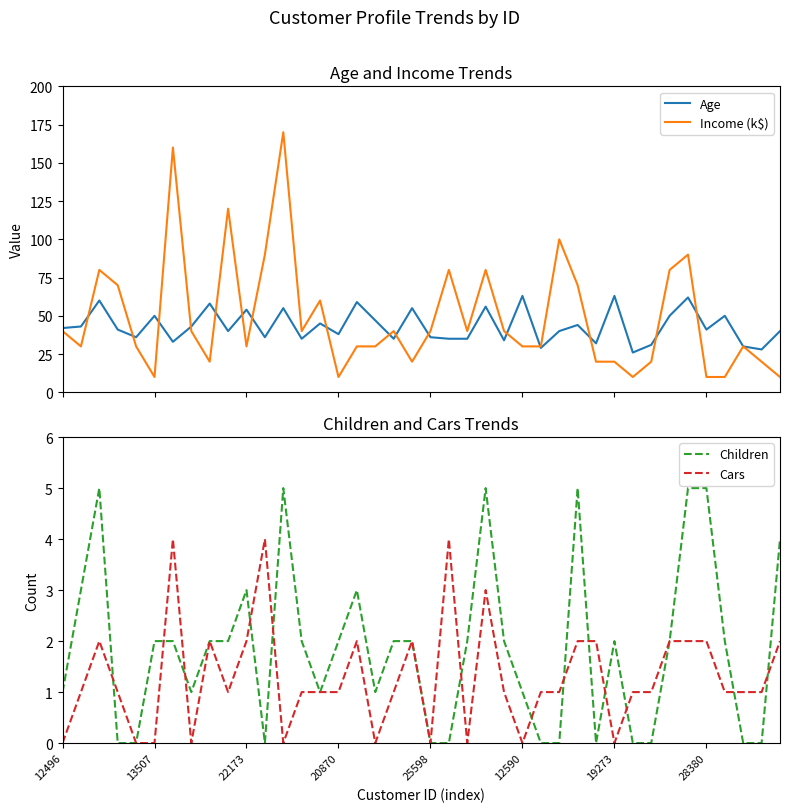

Does the chart display data point markers on the line(s)?

No